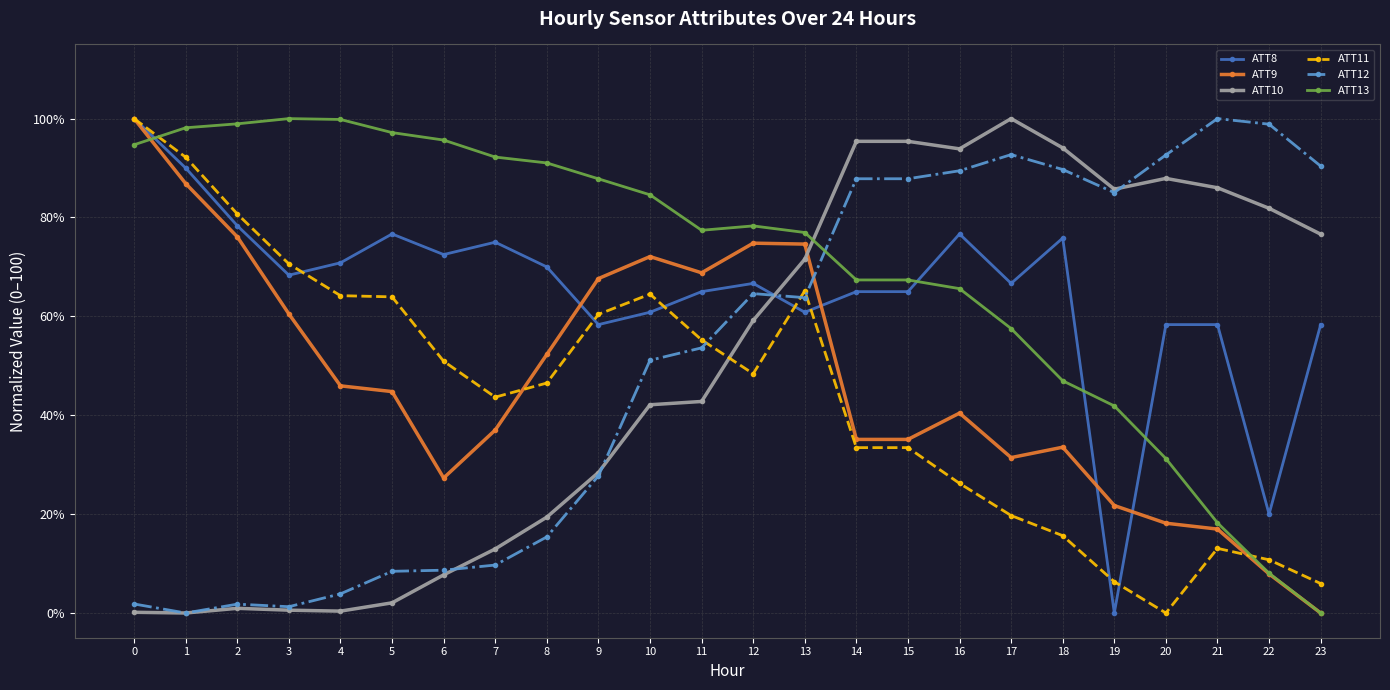

How many values in the ATT11 series exceed 48?

12